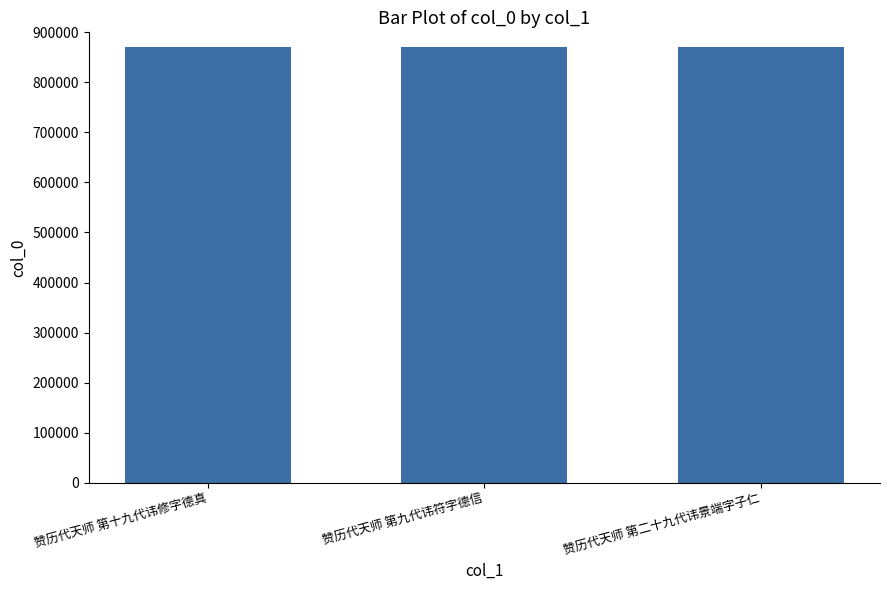

What is the maximum value shown in the chart?

871038